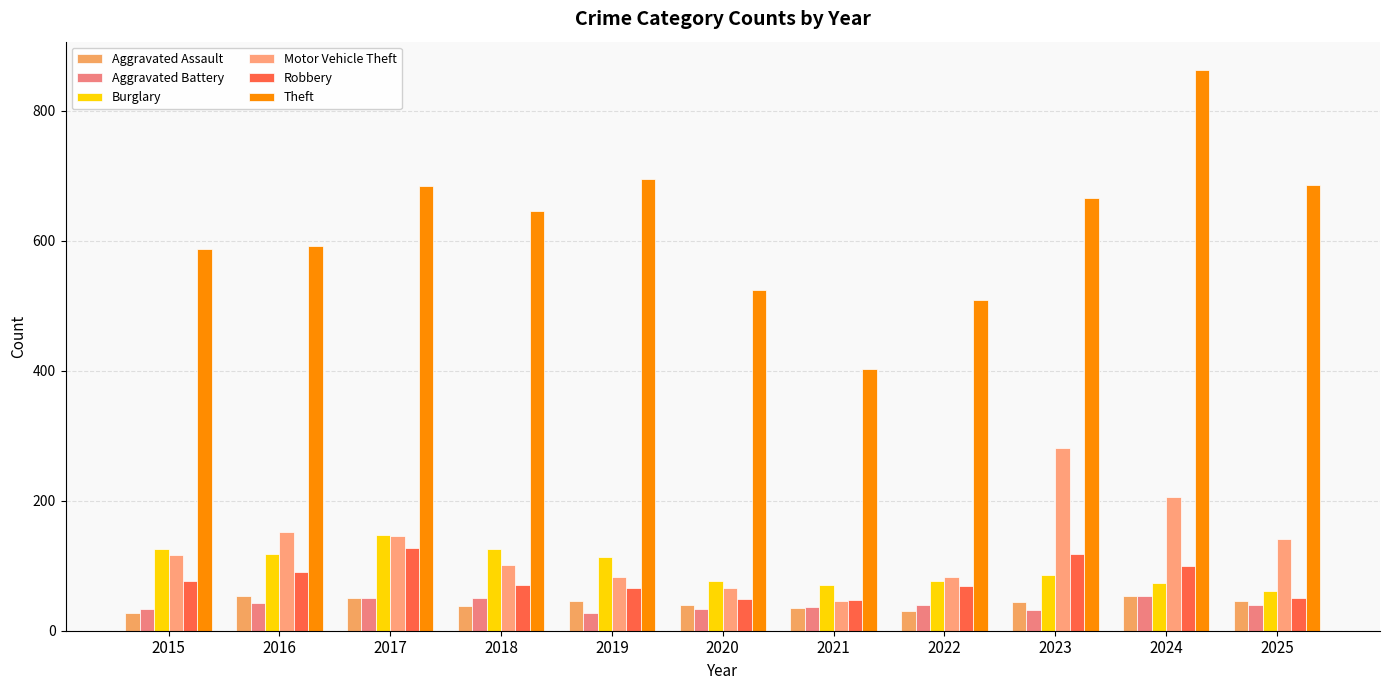

At which label is Aggravated Battery closest to 40?

2022